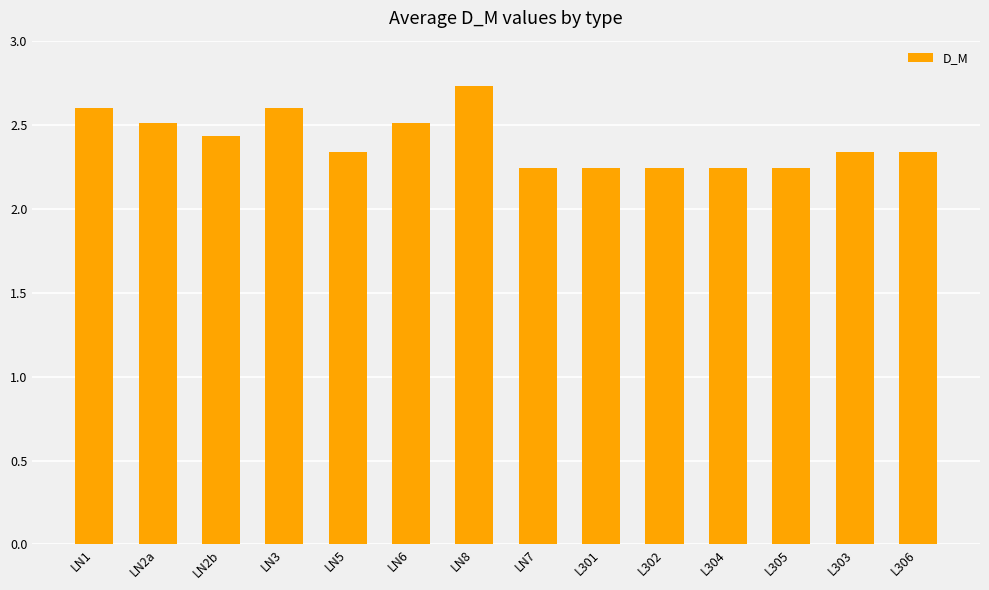

Which category has the highest value across all series?

LN8